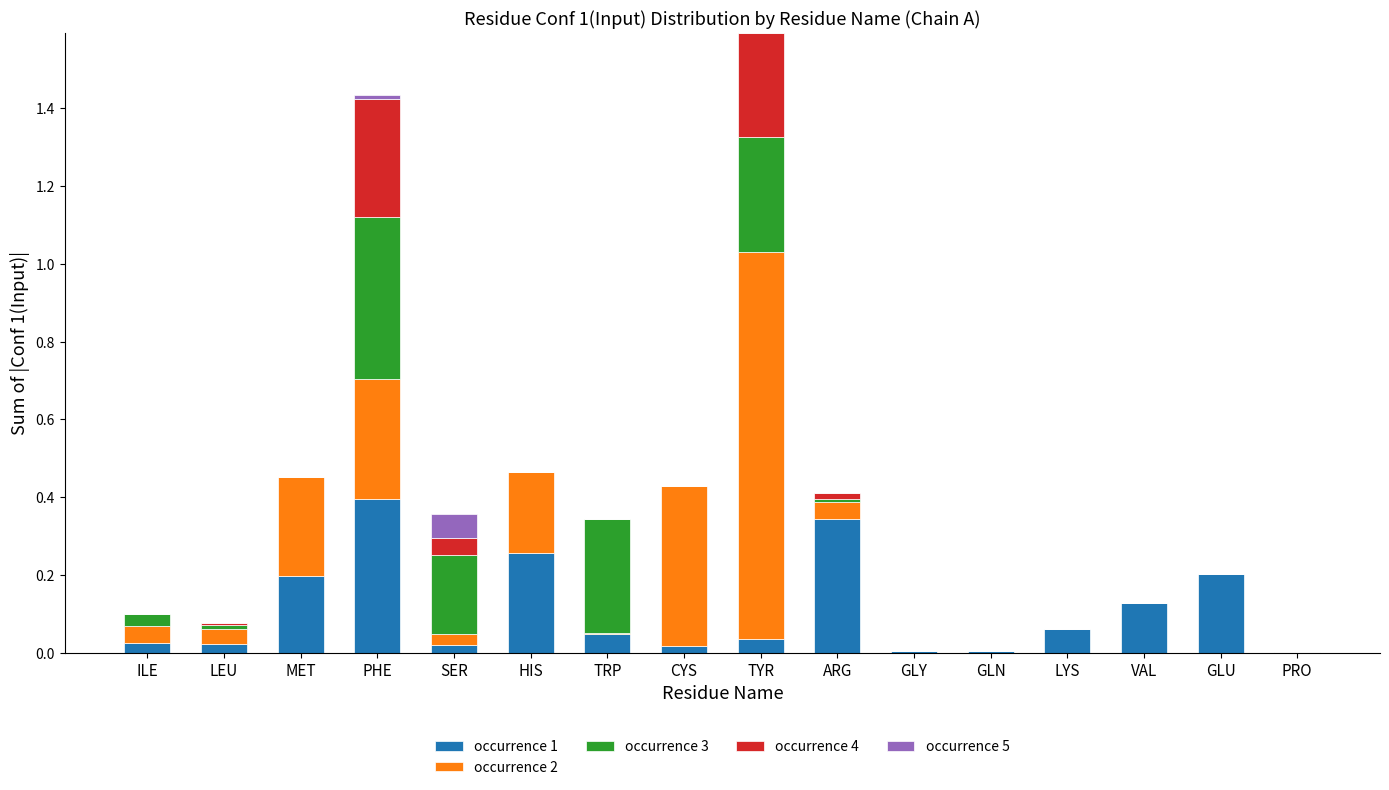

True or false: occurrence 1 has a value of 0.0 at ILE.

True